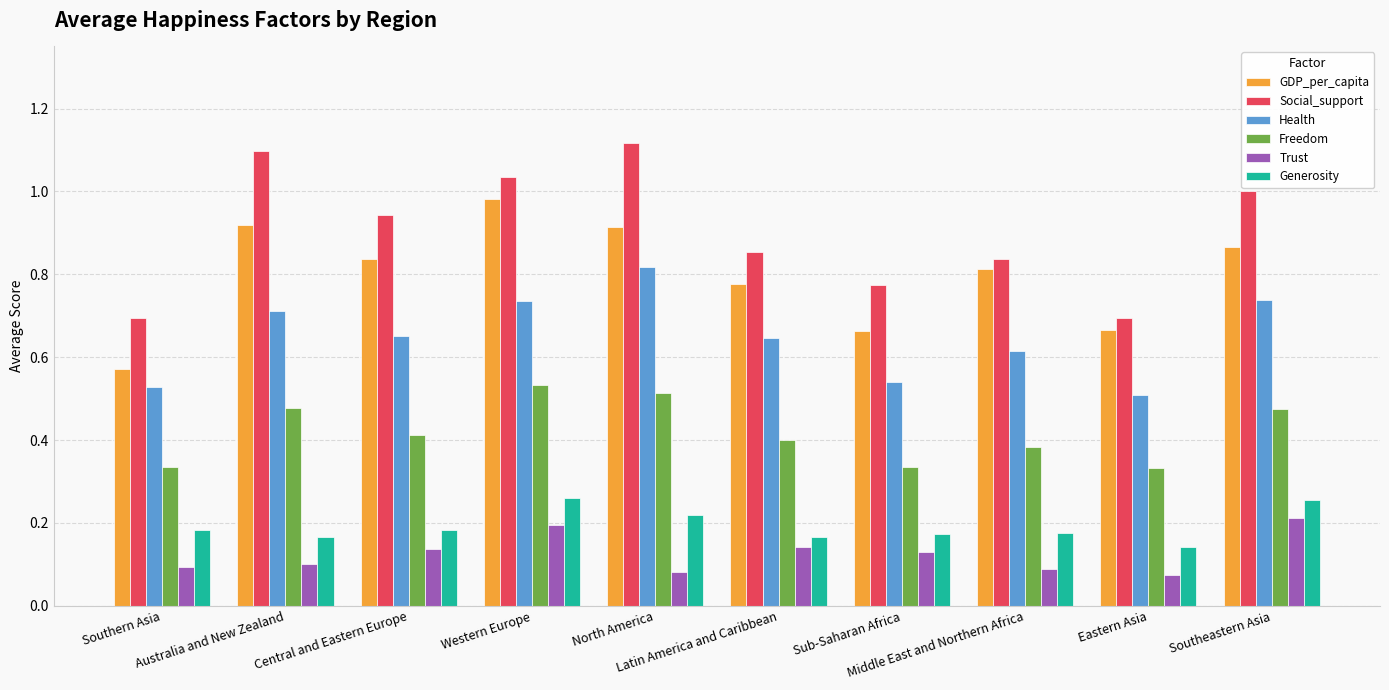

Which series has the largest total across all categories?

Social_support